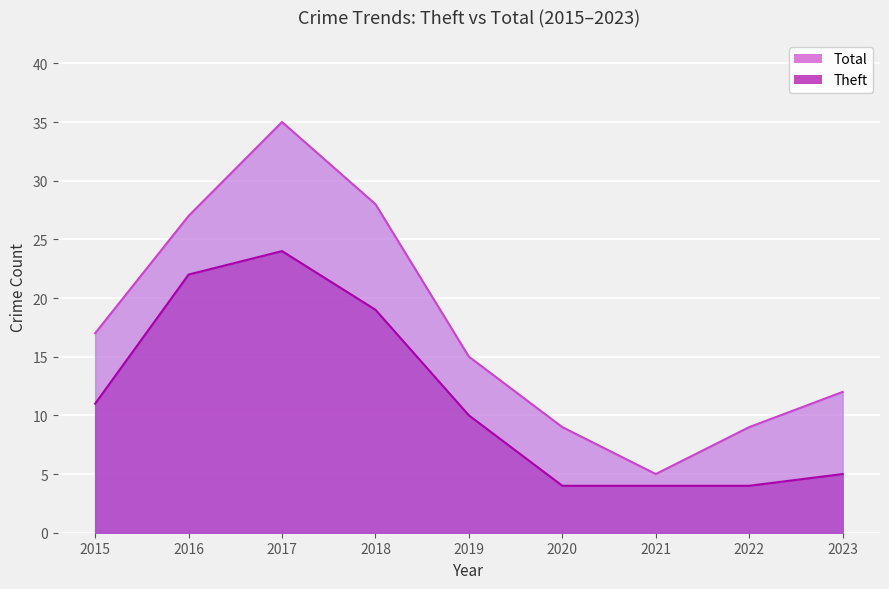

Count the number of data series in this chart.

2